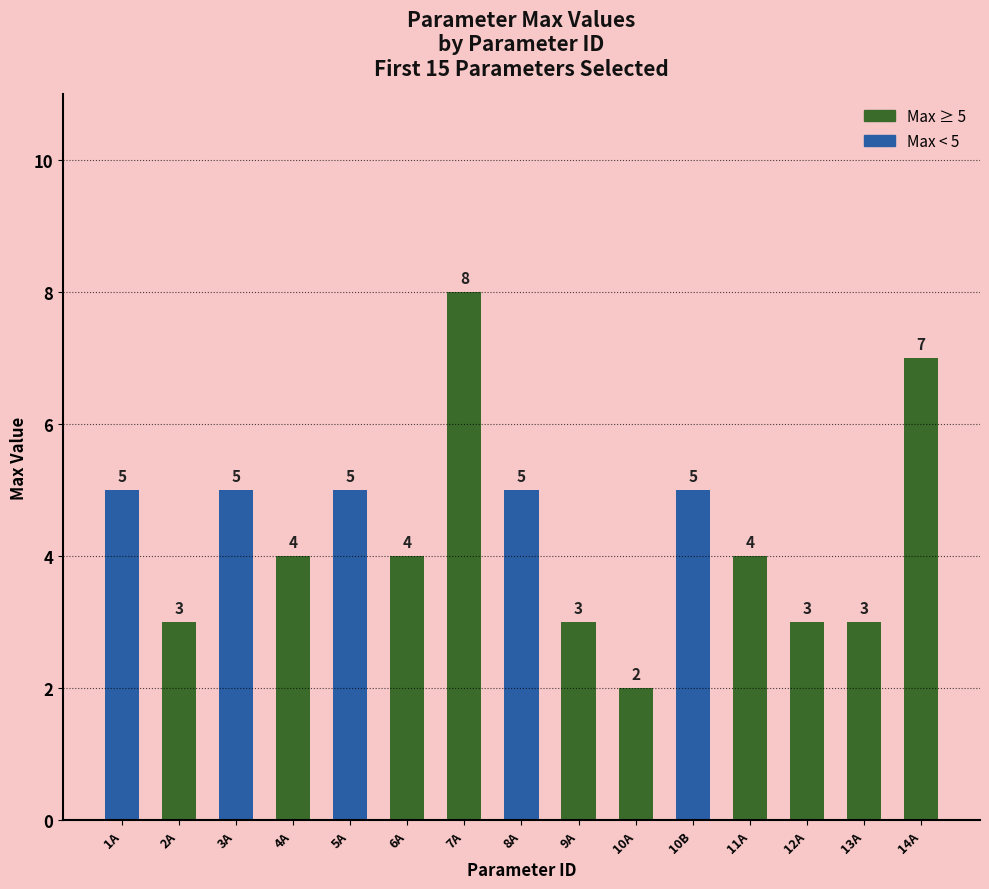

Which has a higher value, 6A or 7A?

7A